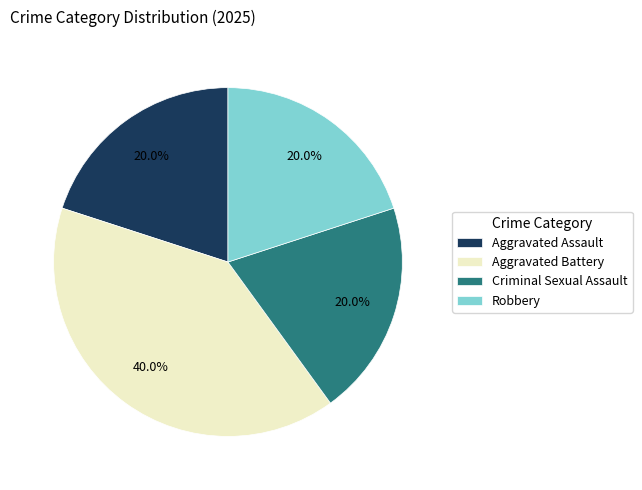

Which slice is the largest?

Aggravated Battery